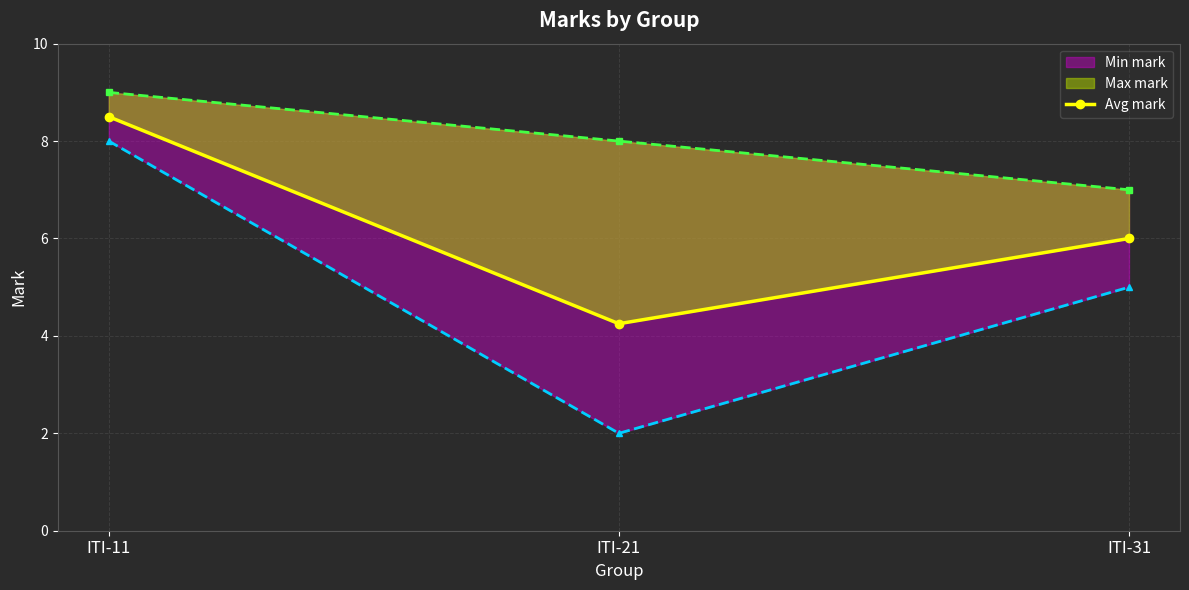

Rank the categories by value from lowest to highest.

ITI-21, ITI-31, ITI-11